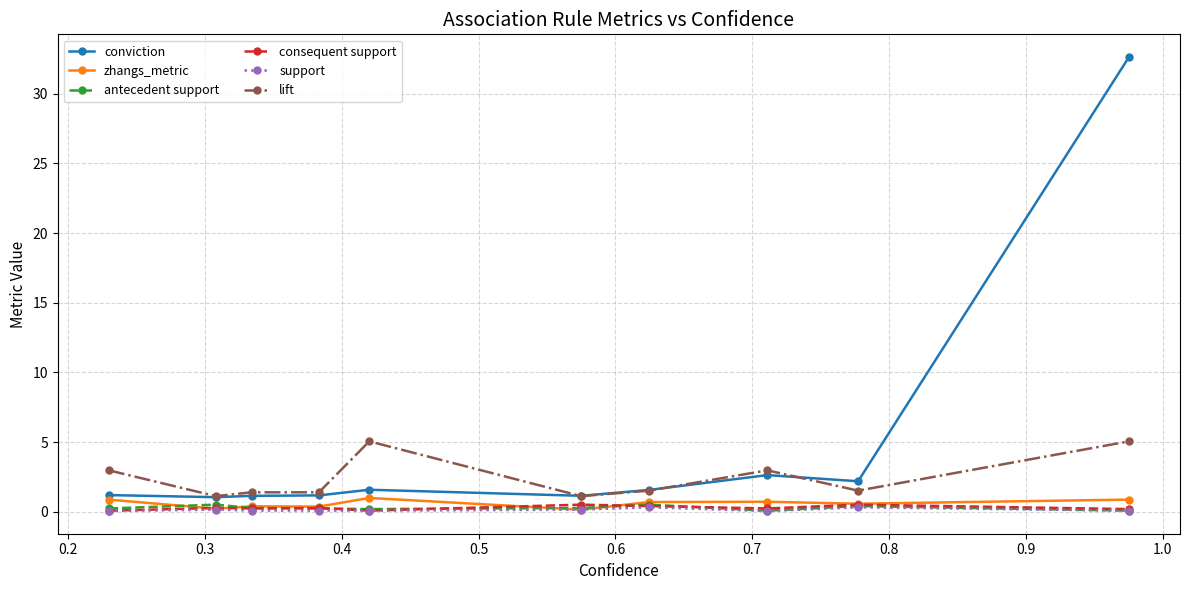

Which series ends up on top after the final intersection of zhangs_metric and consequent support?

zhangs_metric